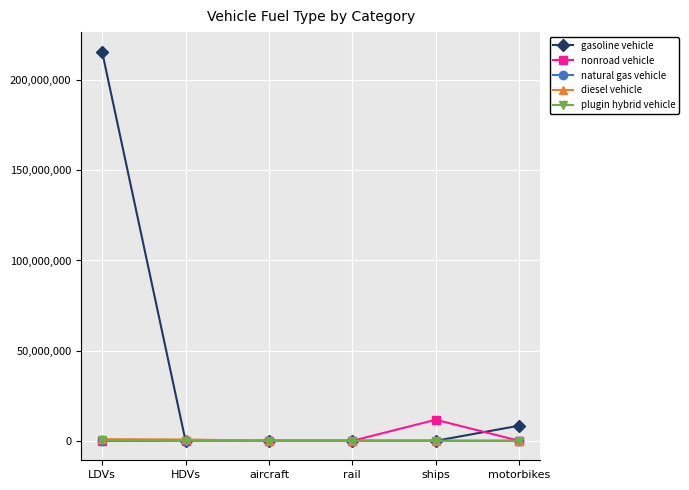

Is it true that gasoline vehicle equals -100752865.3 at ships?

False